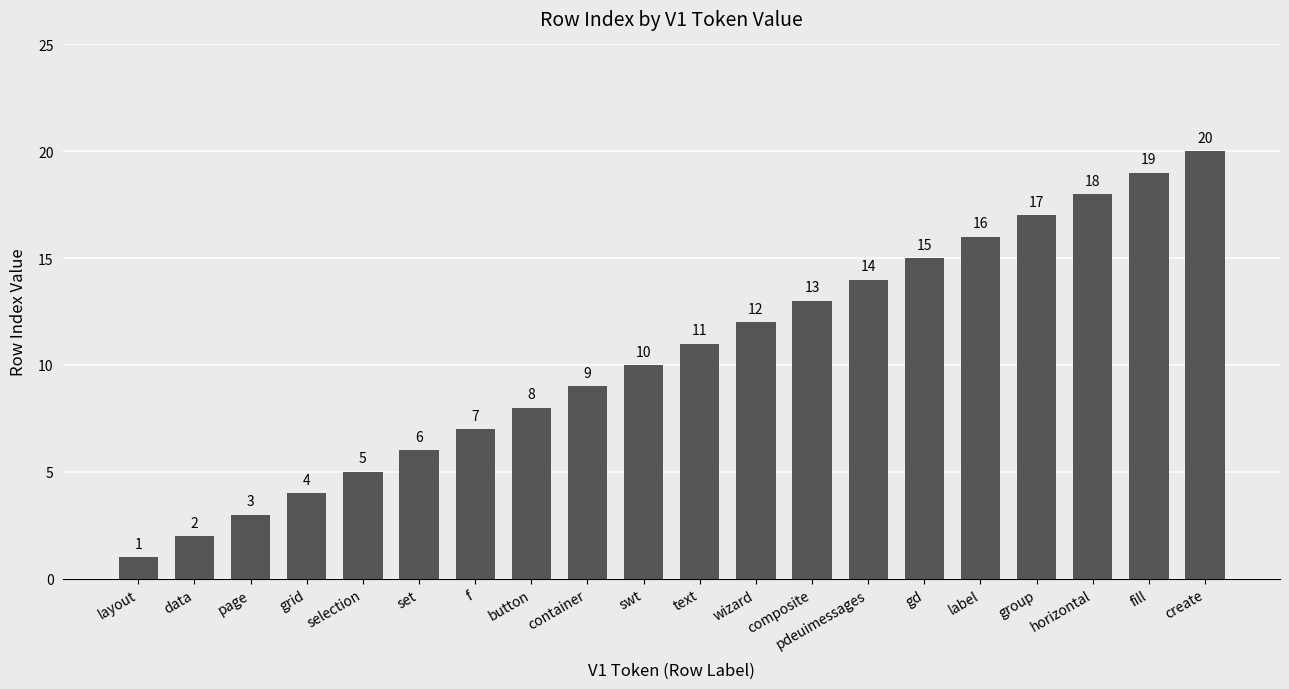

Reading left to right, transcribe all the data shown in this chart.

layout=1	data=2	page=3	grid=4	selection=5	set=6	f=7	button=8	container=9	swt=10	text=11	wizard=12	composite=13	pdeuimessages=14	gd=15	label=16	group=17	horizontal=18	fill=19	create=20